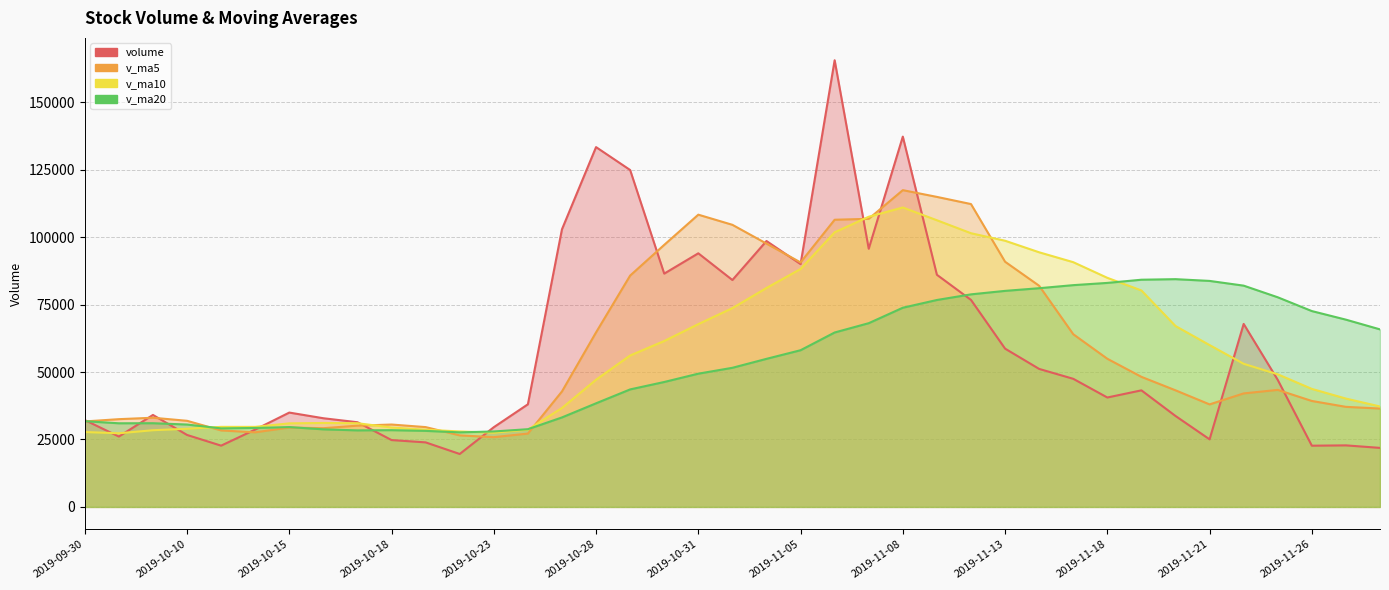

At which label does v_ma10 first exceed 49168?

2019-10-29